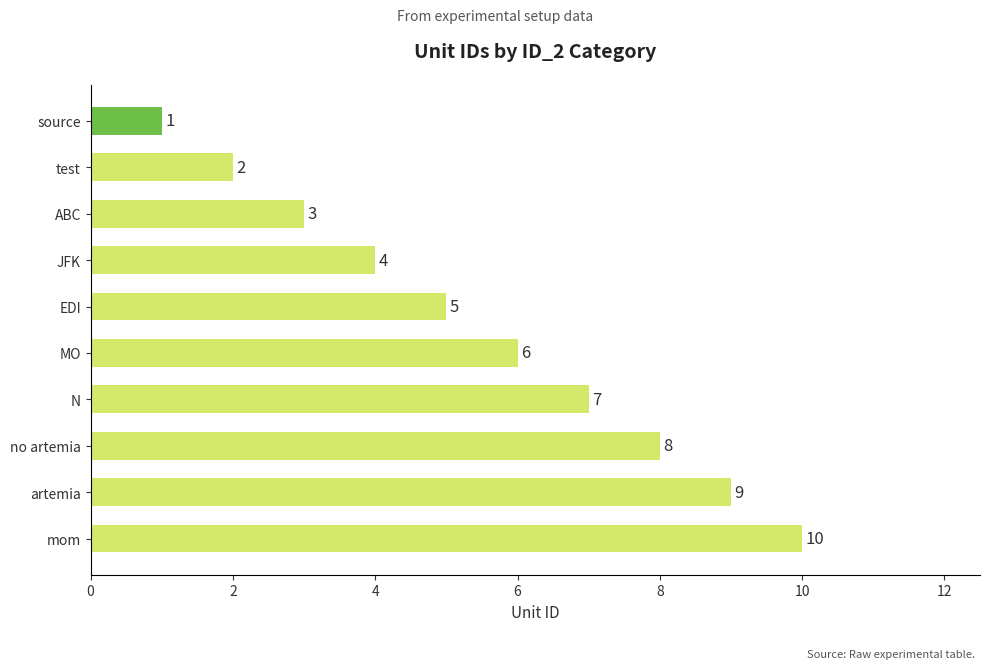

How many values are between 3 and 8?

6